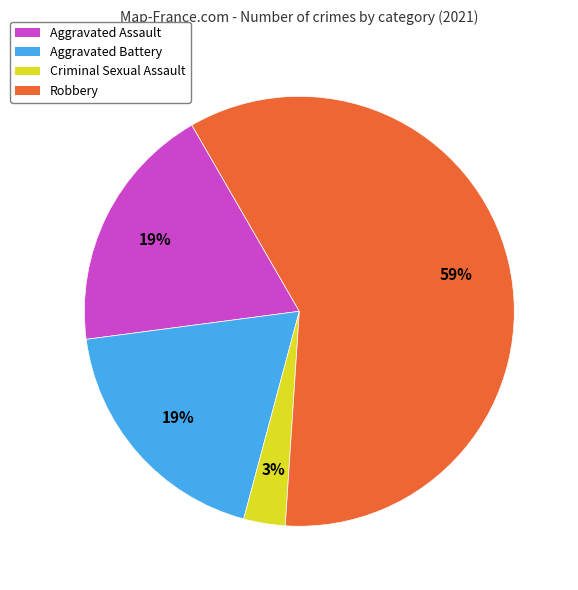

How many segments does this pie chart have?

4